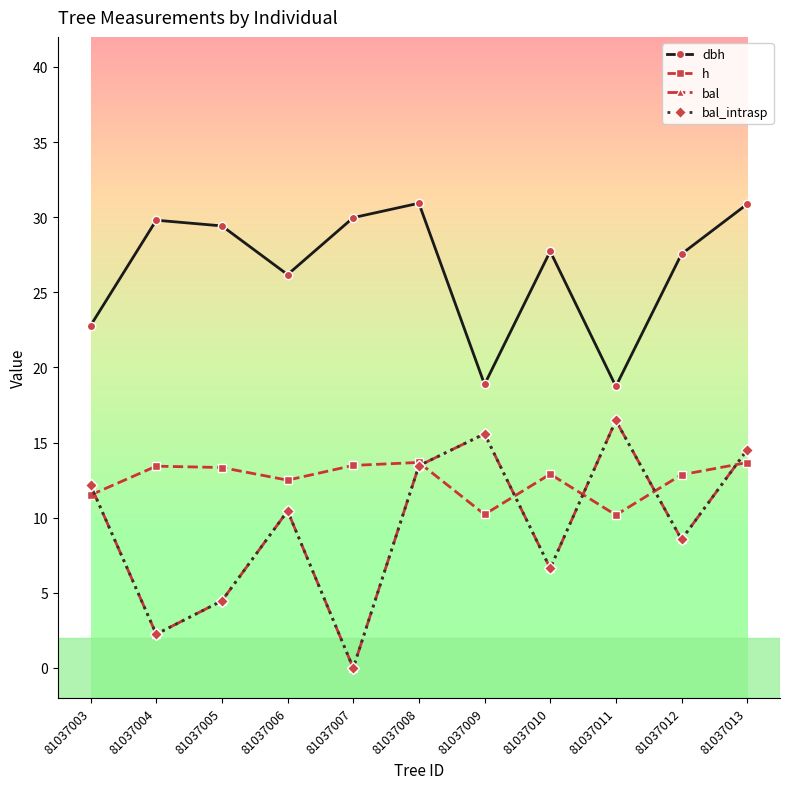

What is the value of the h point at the 11th from the left?

13.7